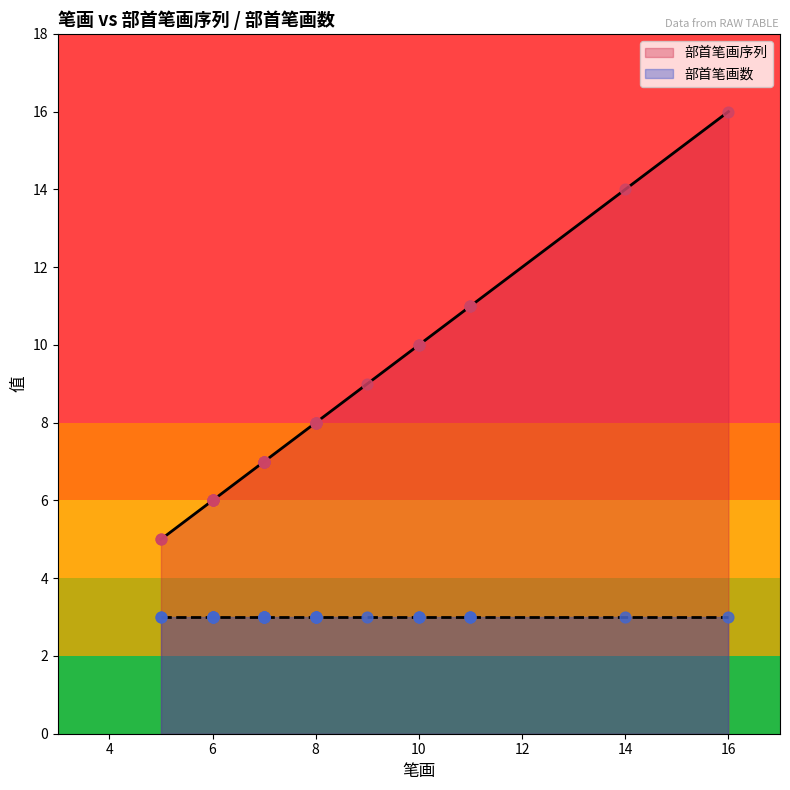

Approximately how many times larger is the value at 11 compared to 8?

1.4